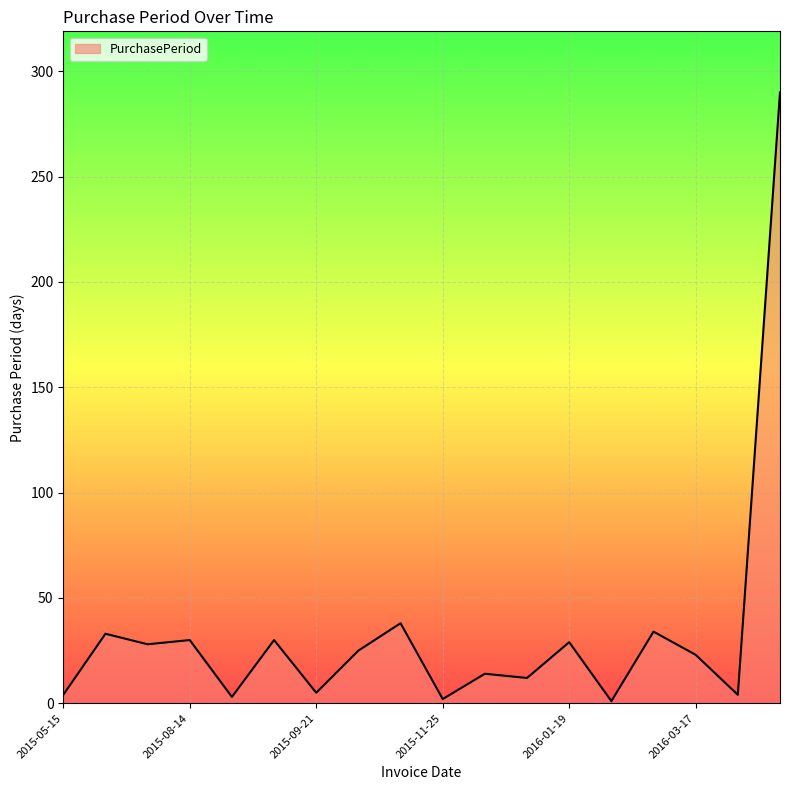

What is the maximum value shown in the chart?

290